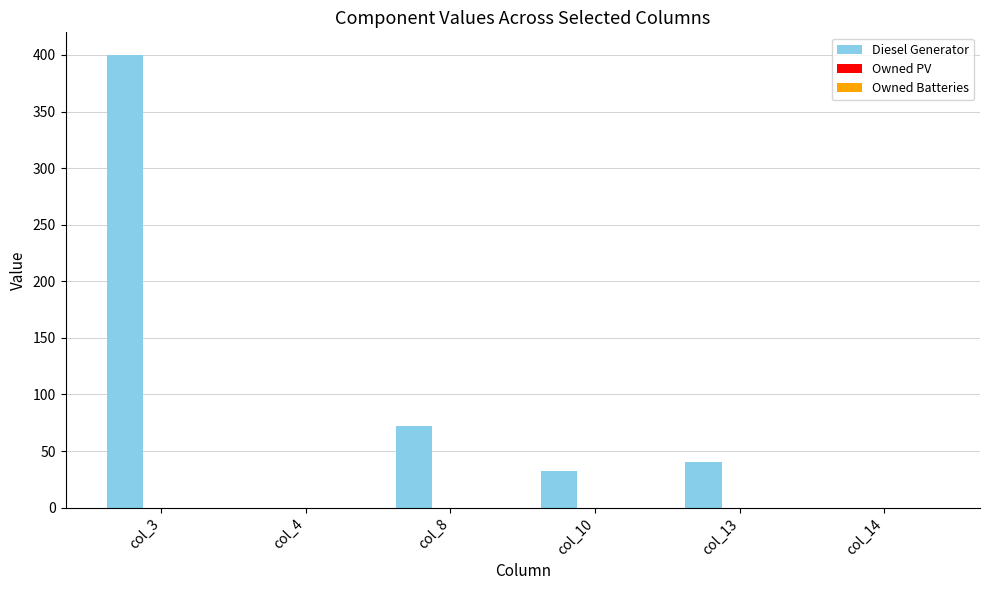

What is the change in value from col_4 to col_13?

+40